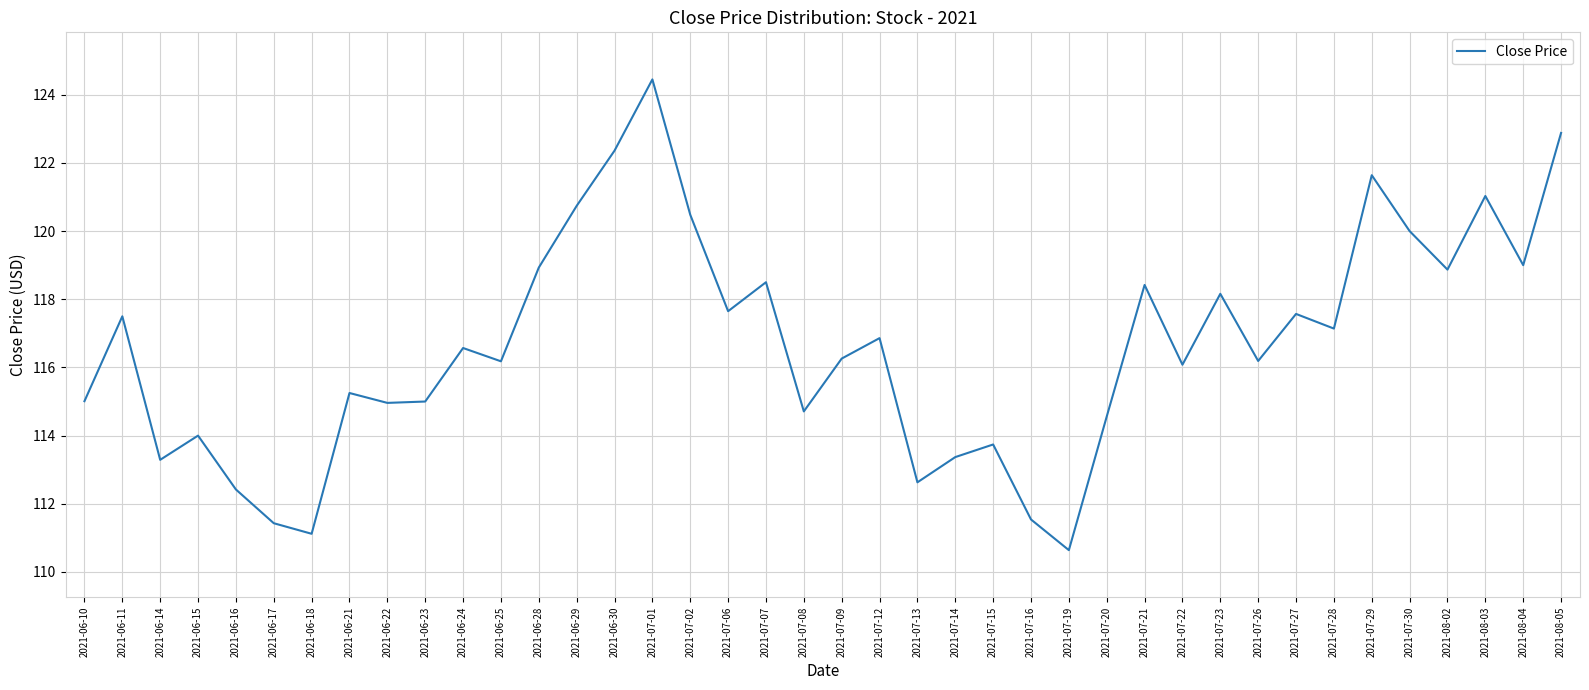

True or false: the data shows 169.8 at 2021-07-15.

False